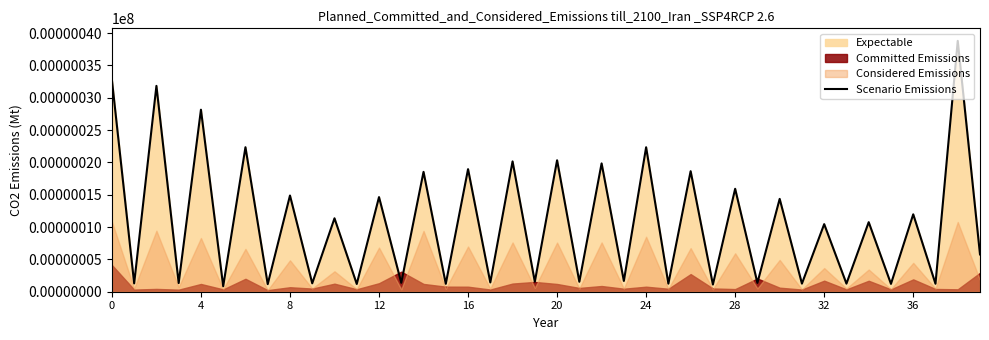

What is the approximate value at 0?

32.8